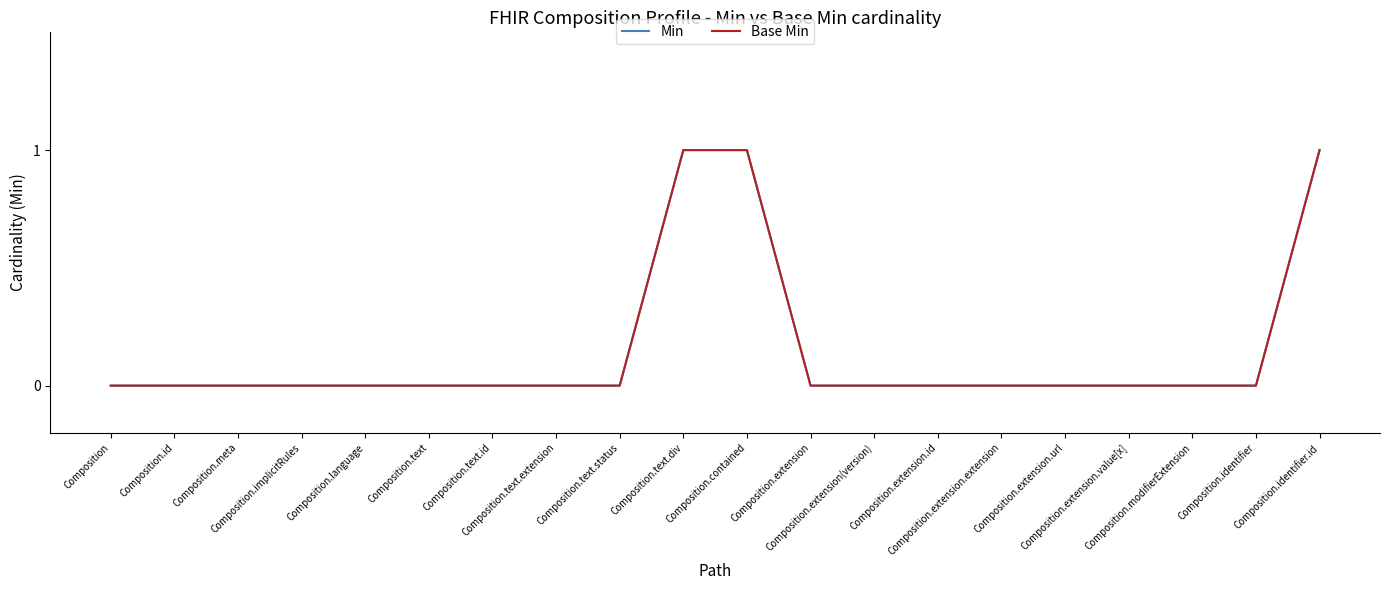

Which series has the widest spread of values?

Min